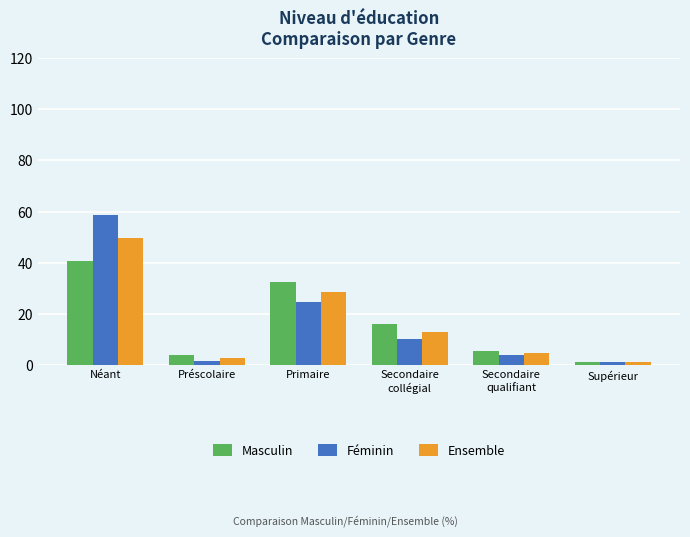

What is the smallest value displayed?

1.0